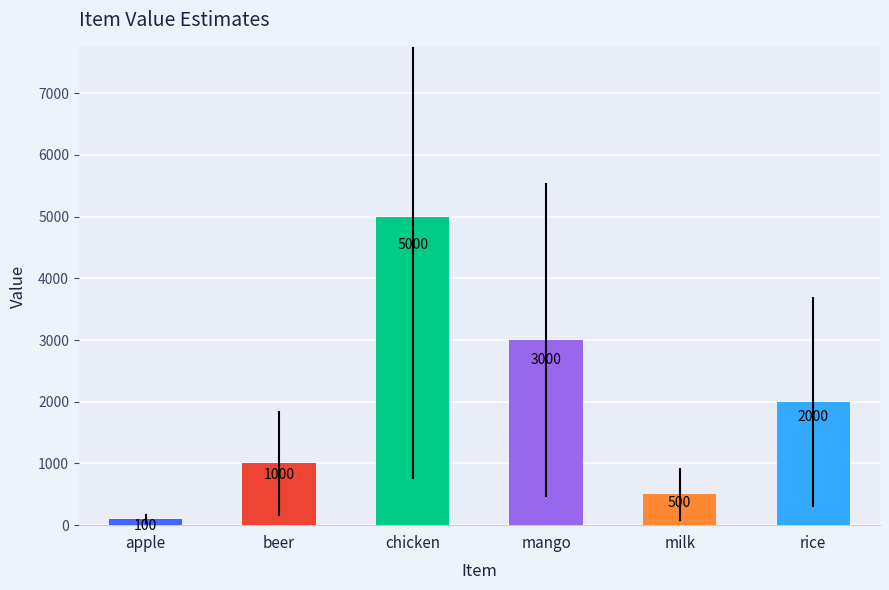

Is it true that the value at milk is 500?

True